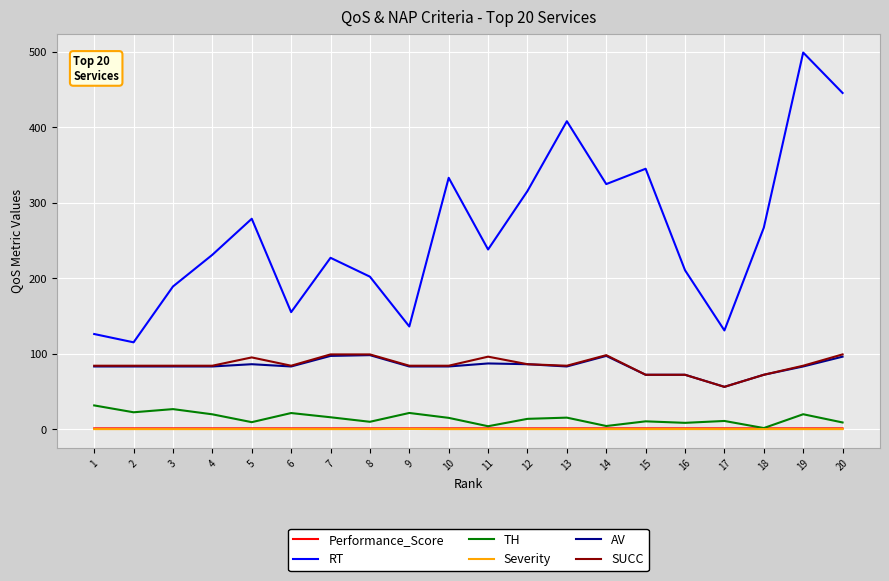

Which series changed the most between 6 and 7?

RT